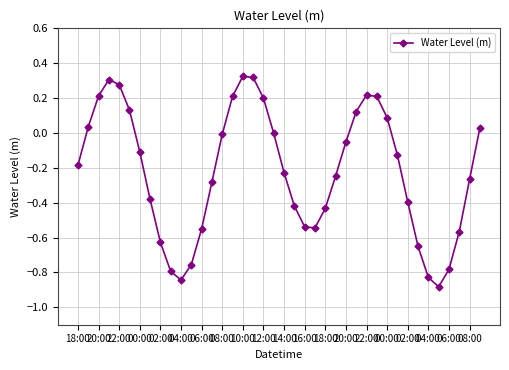

How many points are higher than both their immediate neighbors (excluding endpoints)?

3